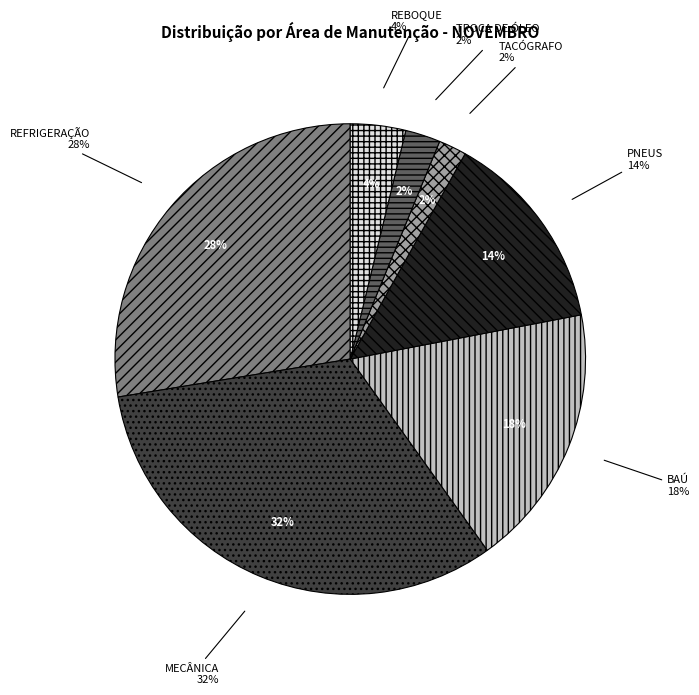

Which has a higher value, TACÓGRAFO or REFRIGERAÇÃO?

REFRIGERAÇÃO